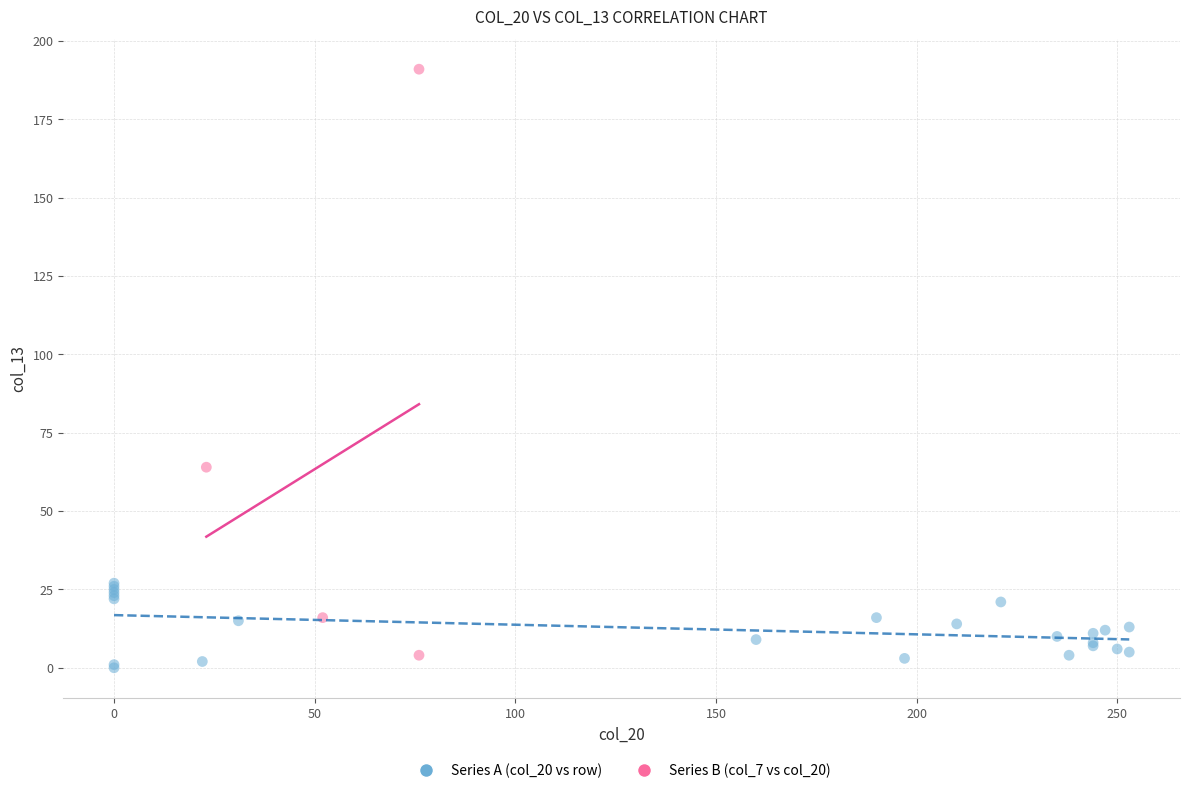

Which series contains the highest Y value?

Series B (col_7 vs col_20)